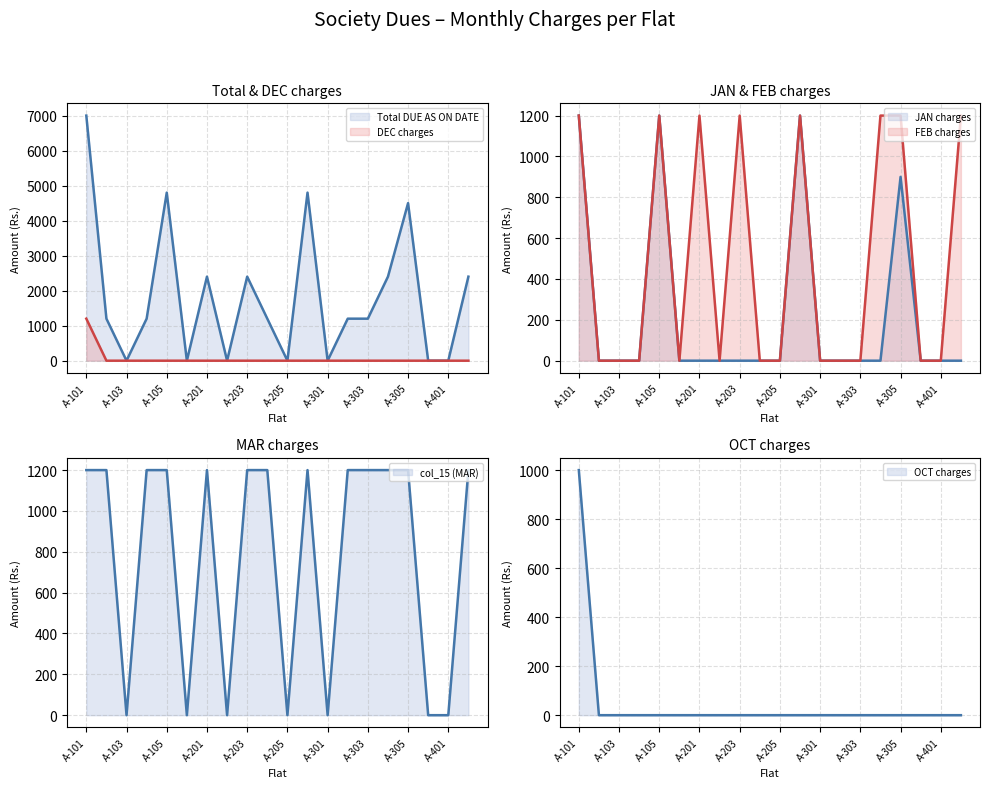

Count the FEB charges values in the range 0 to 1200.

20